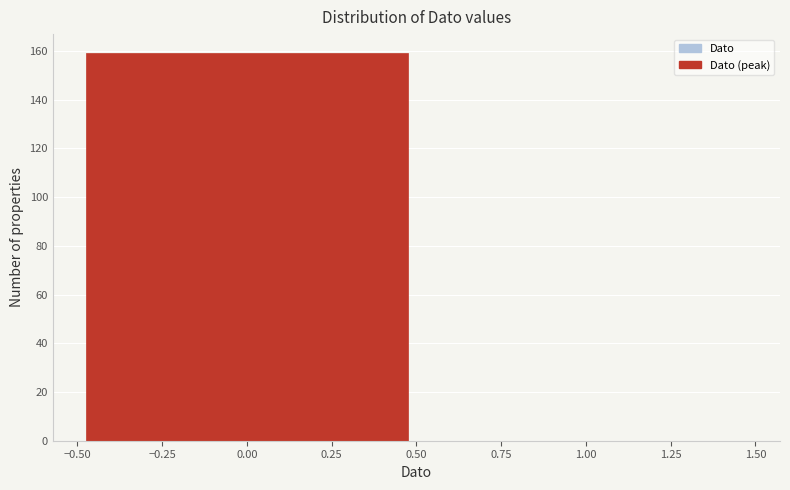

Reading left to right, transcribe this chart: for each bar, give the range it covers on the x-axis and its height. The values are not printed on the chart, so give them approximately, as read against the axis.

-0.50 to 0.50: 160
0.50 to 1.50: 0